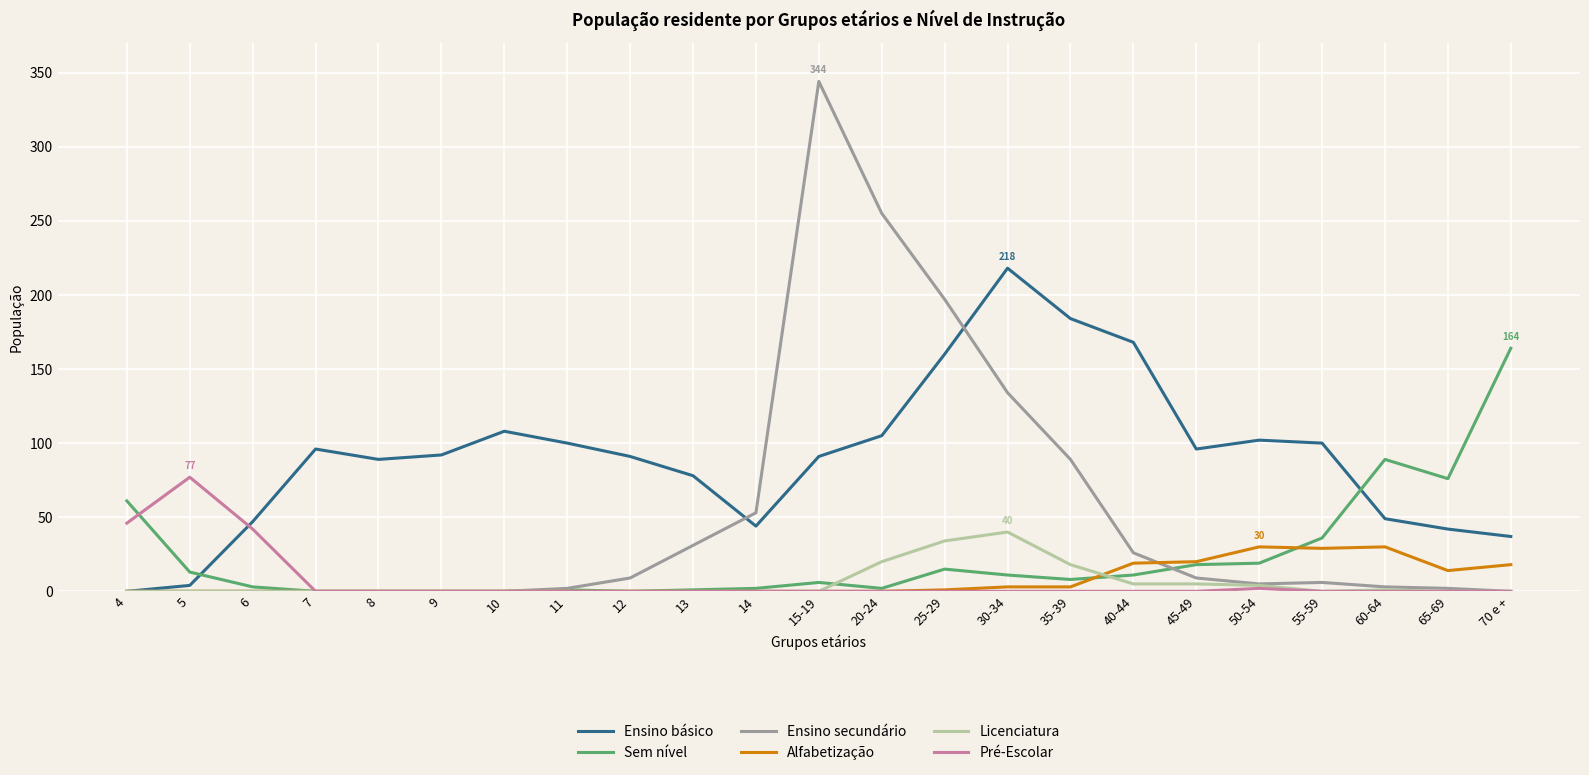

True or false: Ensino básico and Sem nível intersect in this chart.

True